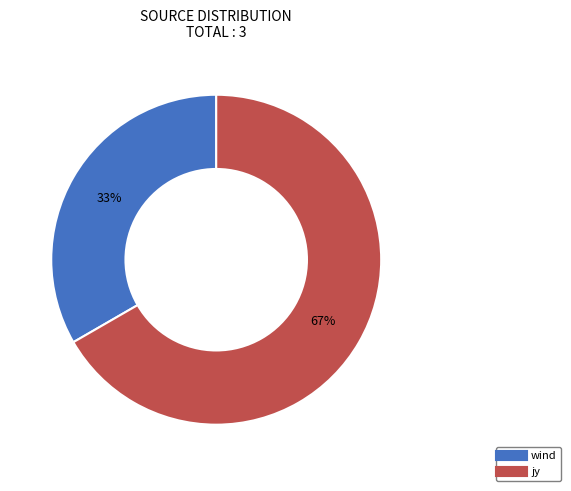

How many slices are in this pie chart?

2